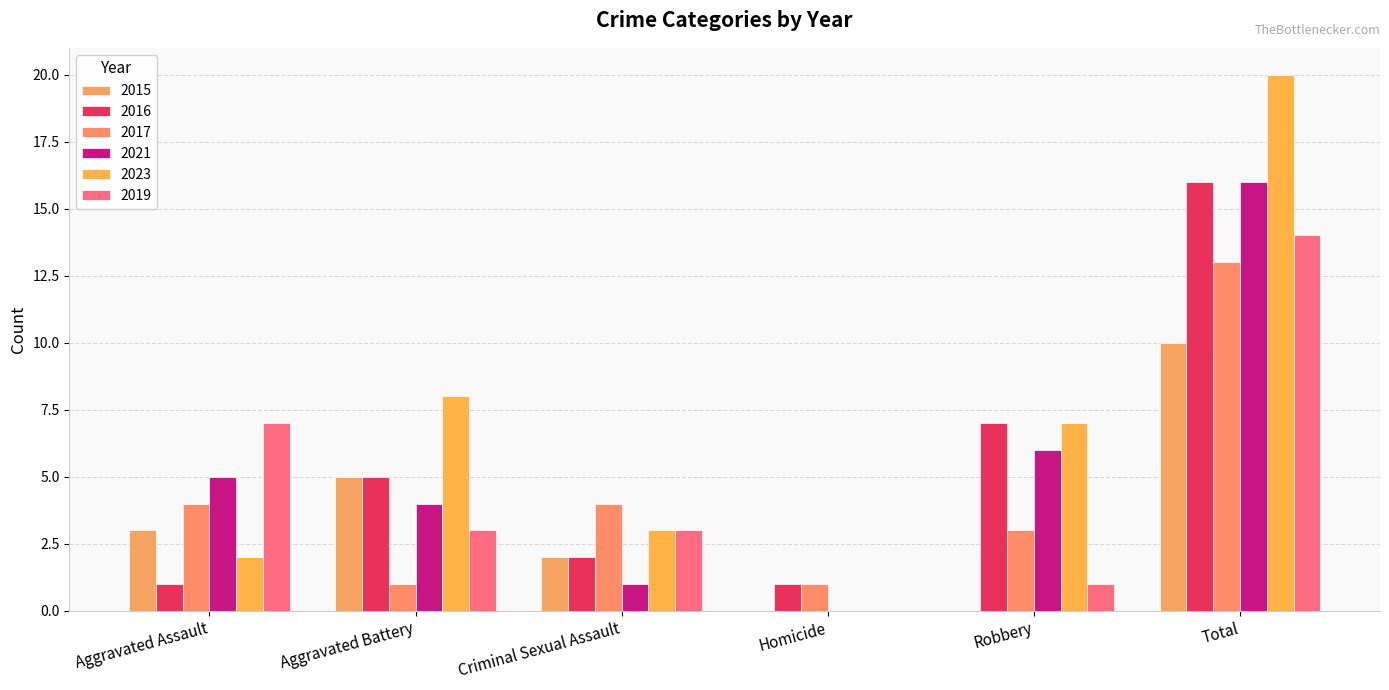

List the series in order of their peak value, highest first.

2023, 2016, 2021, 2019, 2017, 2015